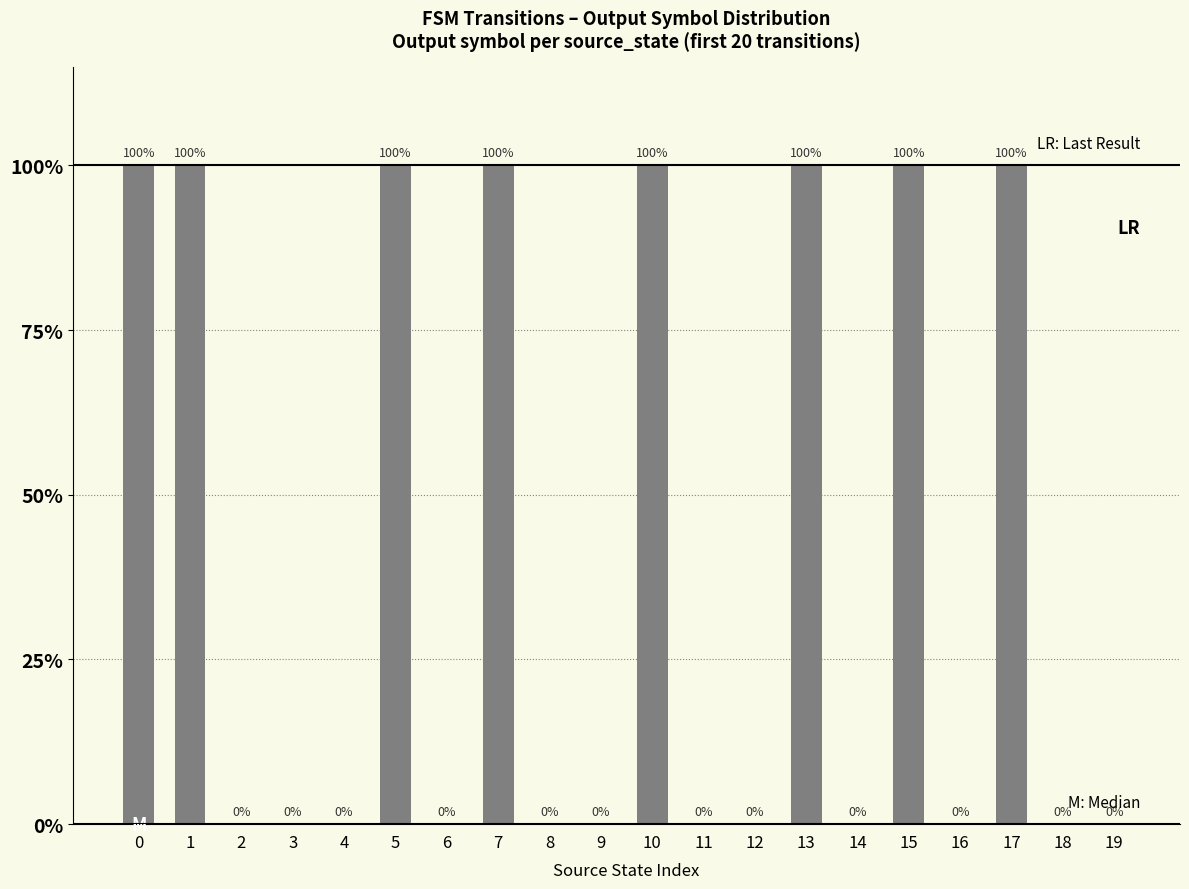

Is it true that the value at 8 is 0?

True